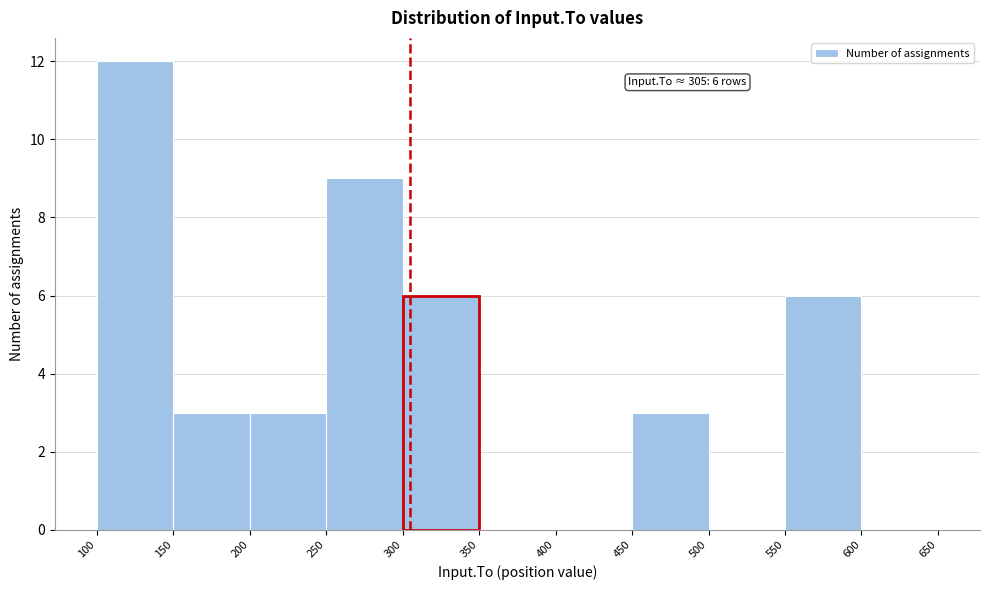

Over which range of the x-axis is the bar tallest?

100 to 150